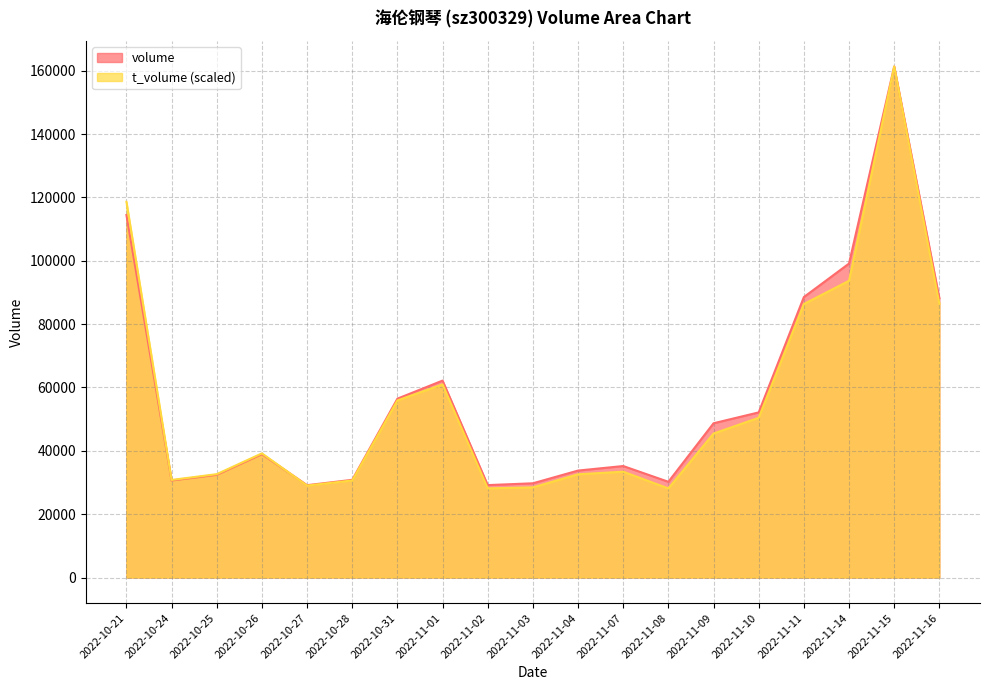

What is the total value across all series at 2022-11-09?

94144.8